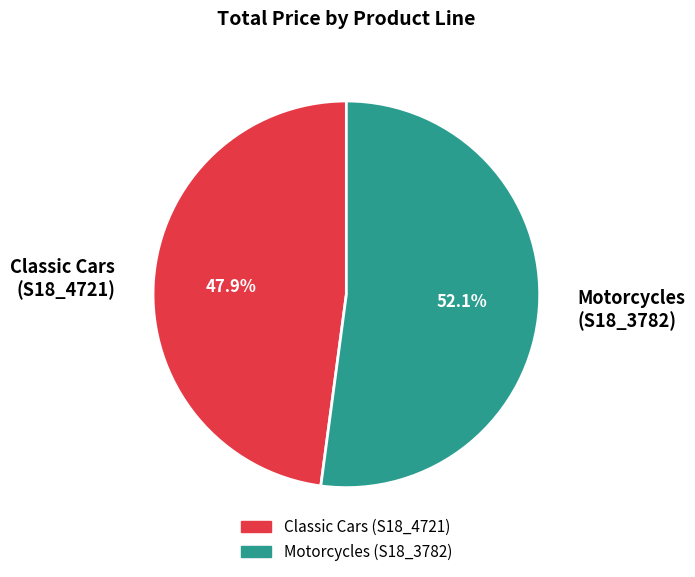

Count the number of slices in the pie.

2